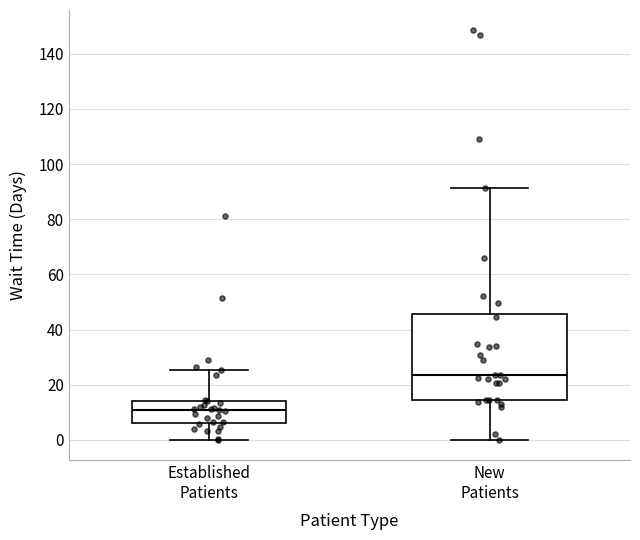

Which box is the tallest, from its lower edge to its upper edge?

New Patients